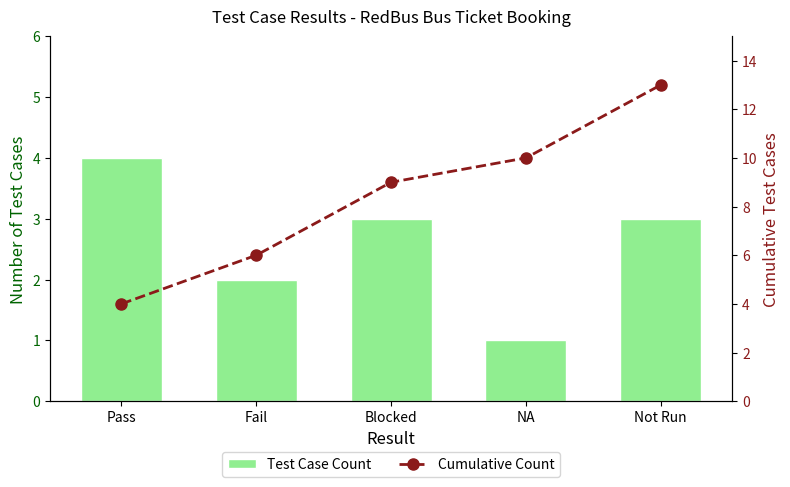

What is the total value across all series at NA?

11